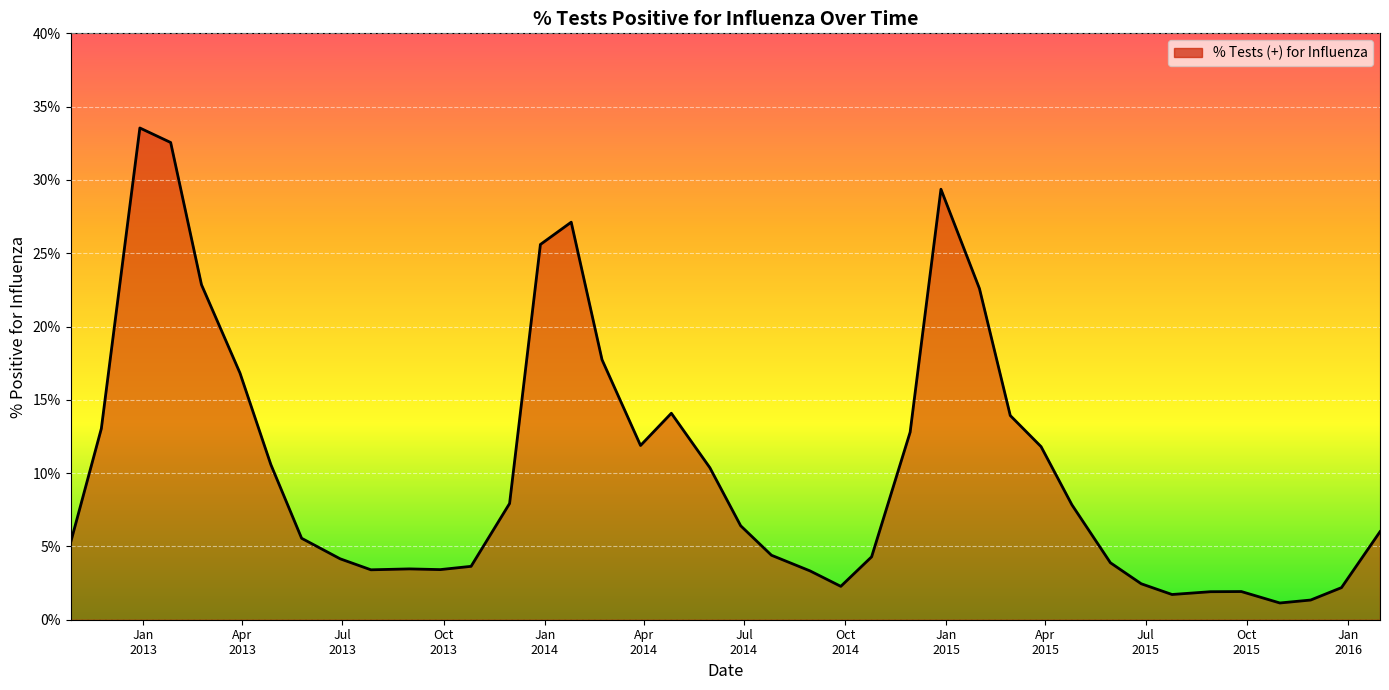

What is the difference between the maximum and minimum values?

32.4